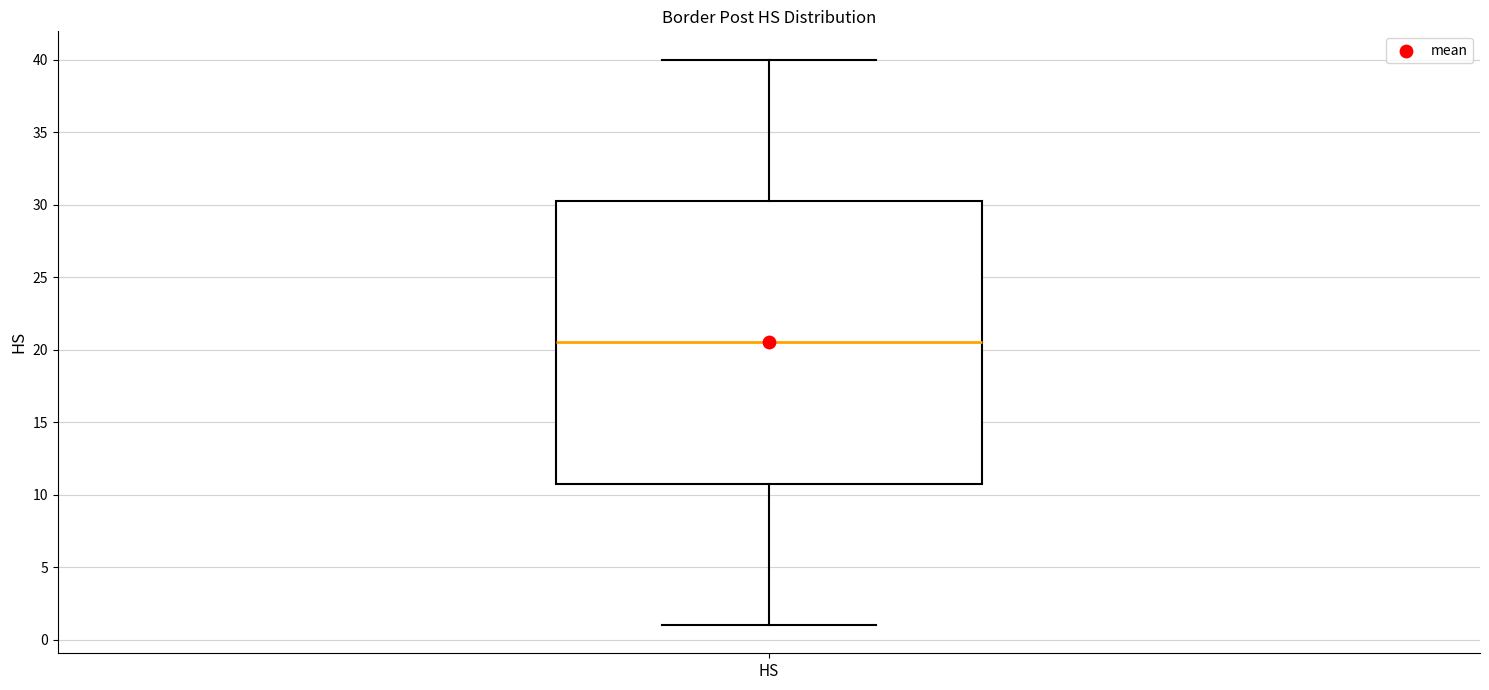

Where does the lower whisker of the box for HS end on the y-axis? The values are not printed on the chart, so give them approximately, as read against the axis.

1.0